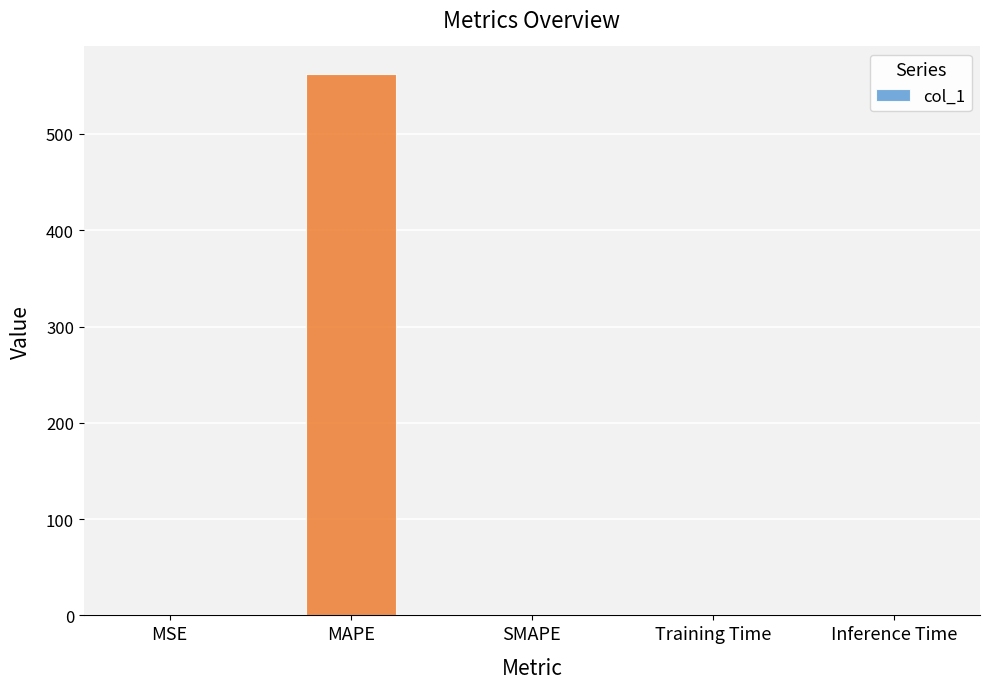

What is the sum of all values?

563.1